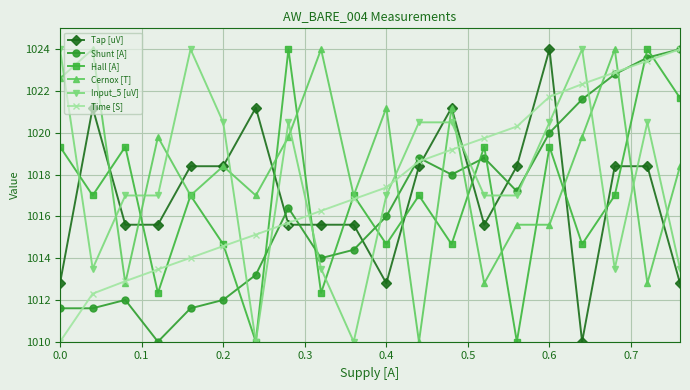

How many intersections are there between Time [S] and Tap [uV]?

5